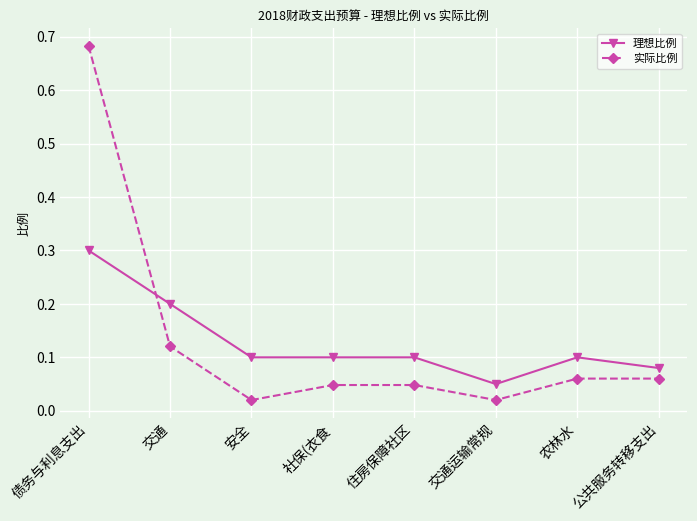

Which series changed the most between 交通 and 农林水?

理想比例